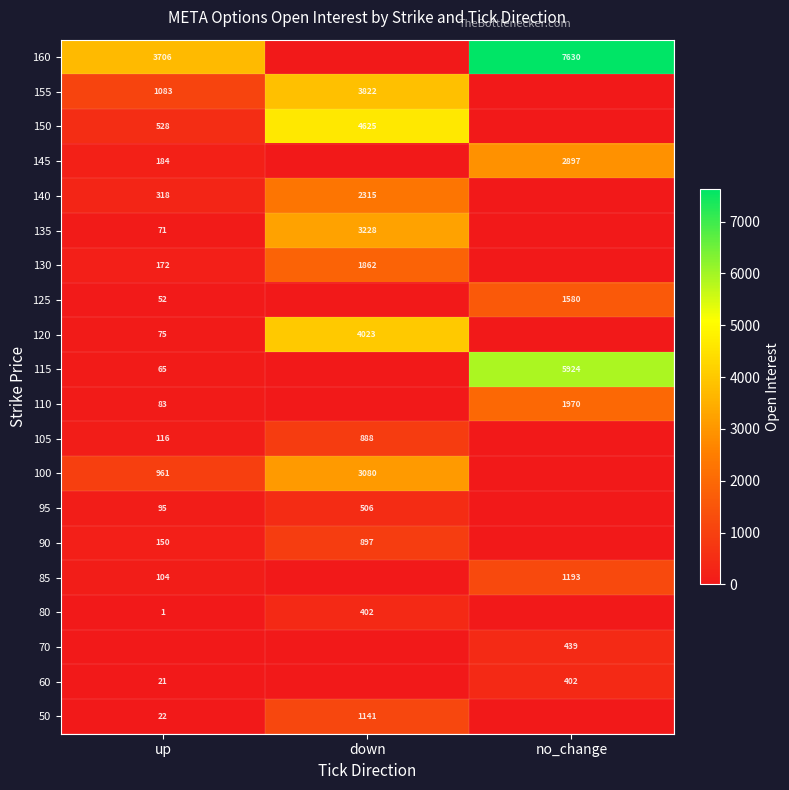

The 115 series shows 37 at up. True or false?

False